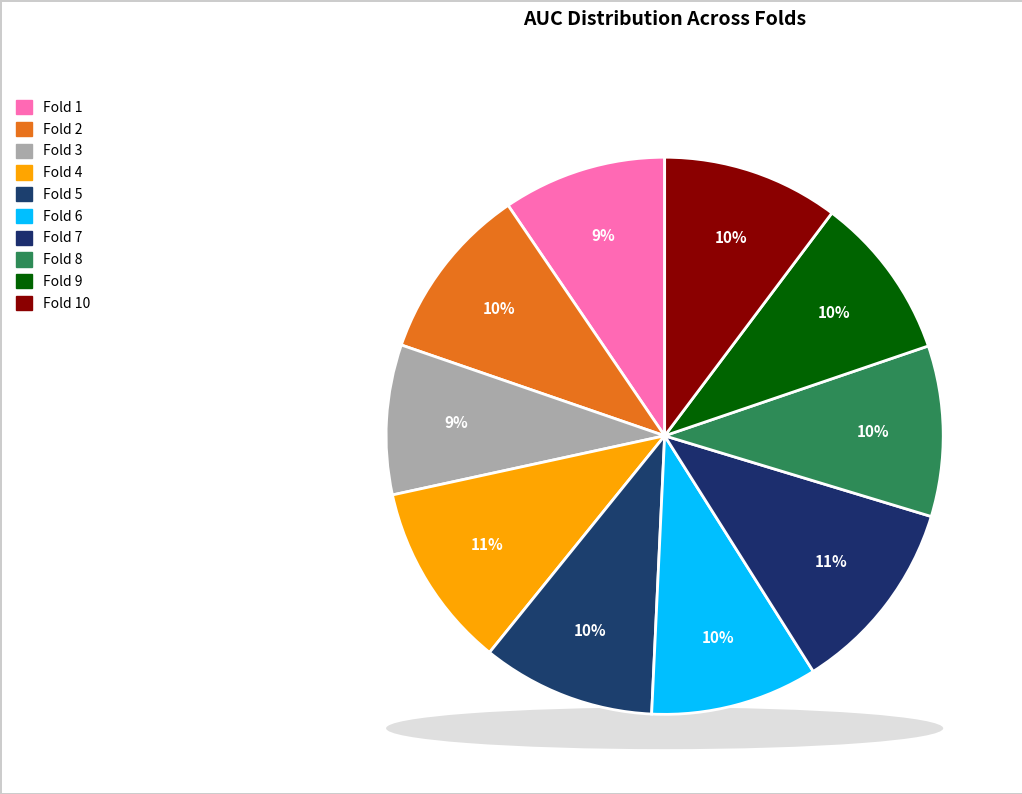

To the nearest percent, what portion does Fold 5 represent?

10%